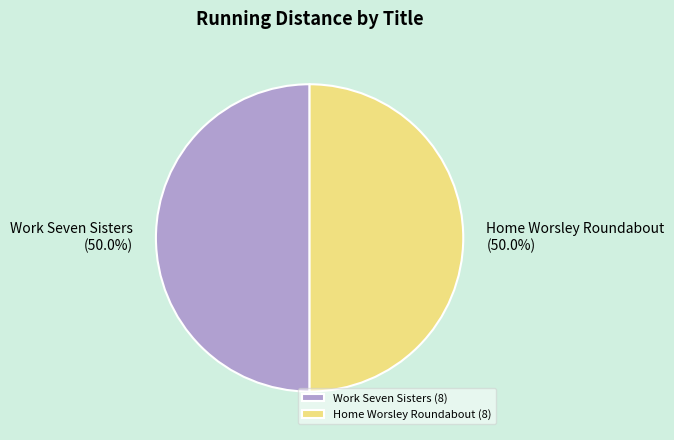

What is the ratio of the value at Work Seven Sisters (8) to the value at Home Worsley Roundabout (8)?

1.0